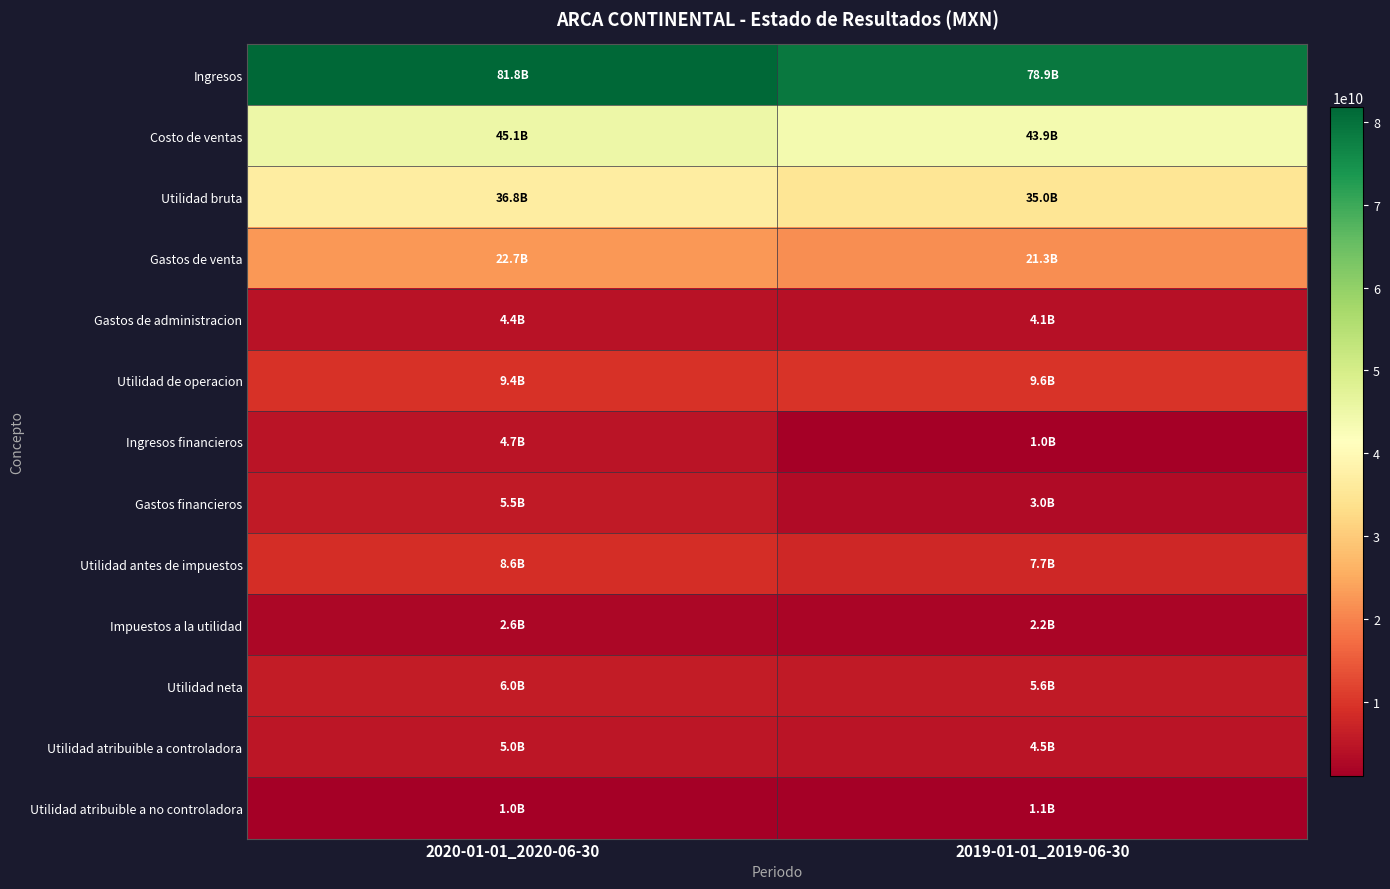

Reading left to right, transcribe all the data shown in this chart.

Ingresos: 2020-01-01_2020-06-30=81837356000	2019-01-01_2019-06-30=78903462000
Costo de ventas: 2020-01-01_2020-06-30=45053569000	2019-01-01_2019-06-30=43862124000
Utilidad bruta: 2020-01-01_2020-06-30=36783787000	2019-01-01_2019-06-30=35041338000
Gastos de venta: 2020-01-01_2020-06-30=22735827000	2019-01-01_2019-06-30=21319526000
Gastos de administracion: 2020-01-01_2020-06-30=4408665000	2019-01-01_2019-06-30=4095839000
Utilidad de operacion: 2020-01-01_2020-06-30=9420782000	2019-01-01_2019-06-30=9605330000
Ingresos financieros: 2020-01-01_2020-06-30=4656029000	2019-01-01_2019-06-30=1043044000
Gastos financieros: 2020-01-01_2020-06-30=5500520000	2019-01-01_2019-06-30=2957895000
Utilidad antes de impuestos: 2020-01-01_2020-06-30=8606214000	2019-01-01_2019-06-30=7733978000
Impuestos a la utilidad: 2020-01-01_2020-06-30=2568641000	2019-01-01_2019-06-30=2164537000
Utilidad neta: 2020-01-01_2020-06-30=6037573000	2019-01-01_2019-06-30=5569441000
Utilidad atribuible a controladora: 2020-01-01_2020-06-30=5012998000	2019-01-01_2019-06-30=4518821000
Utilidad atribuible a no controladora: 2020-01-01_2020-06-30=1024575000	2019-01-01_2019-06-30=1050620000